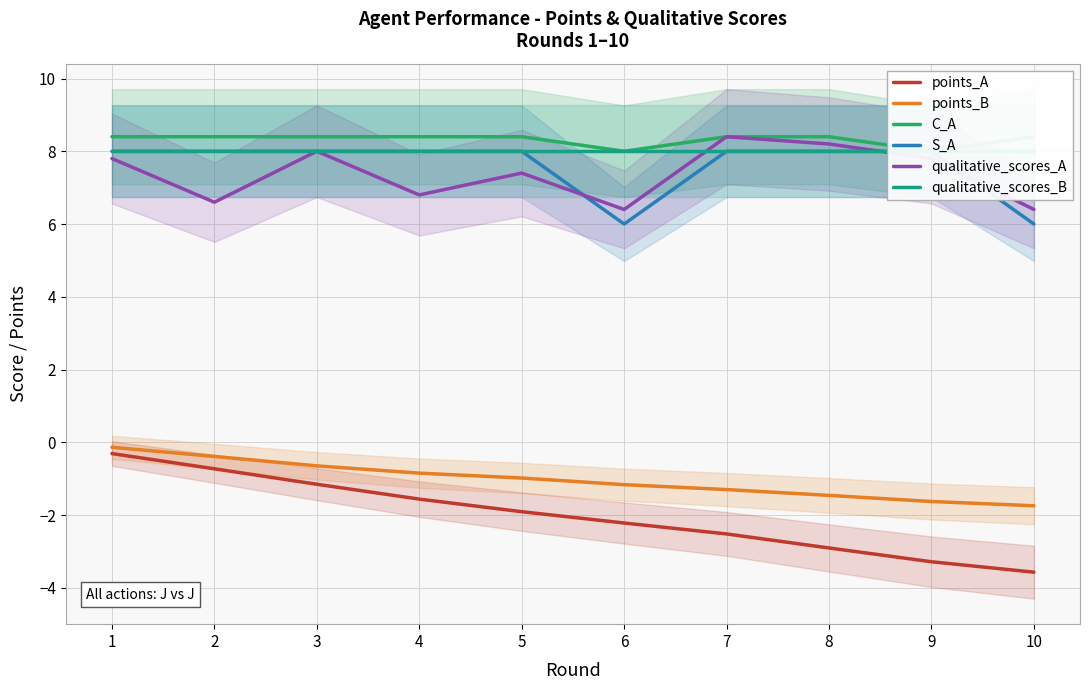

What are all the series names shown in the legend?

points_A, points_B, C_A, S_A, qualitative_scores_A, qualitative_scores_B